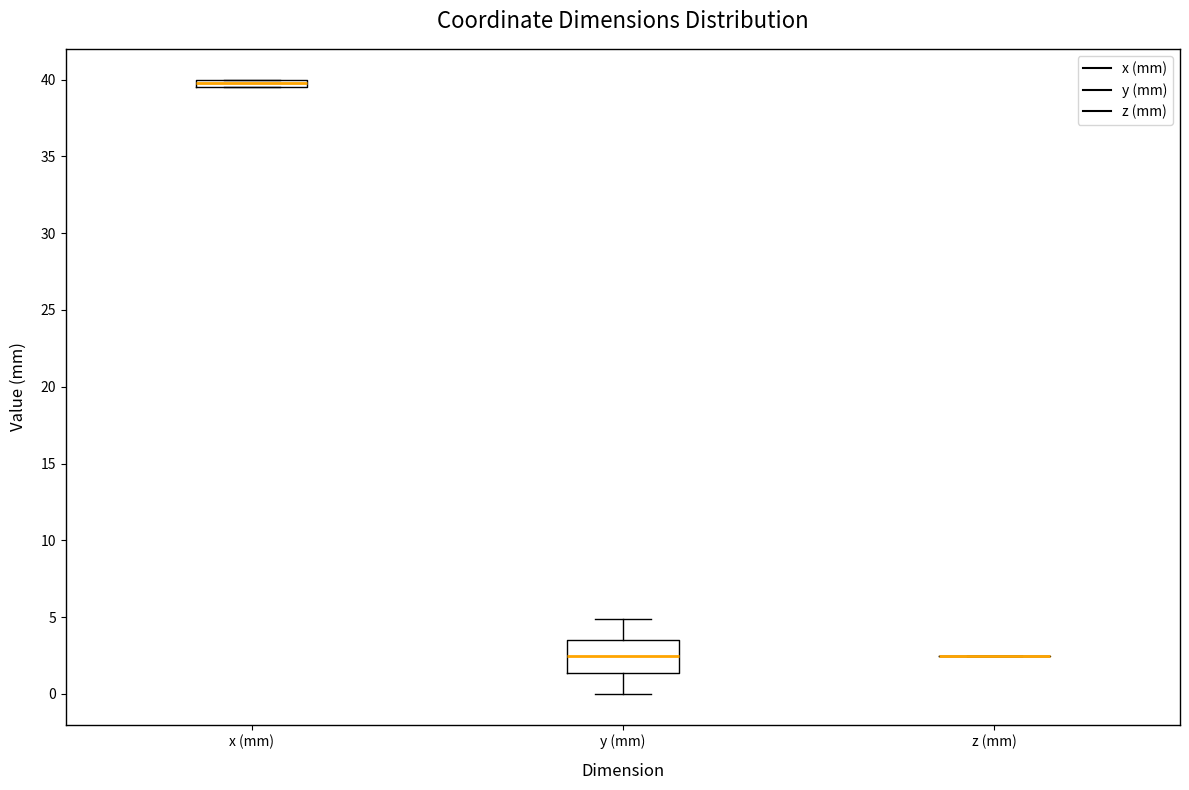

Which box is the tallest, from its lower edge to its upper edge?

y (mm)